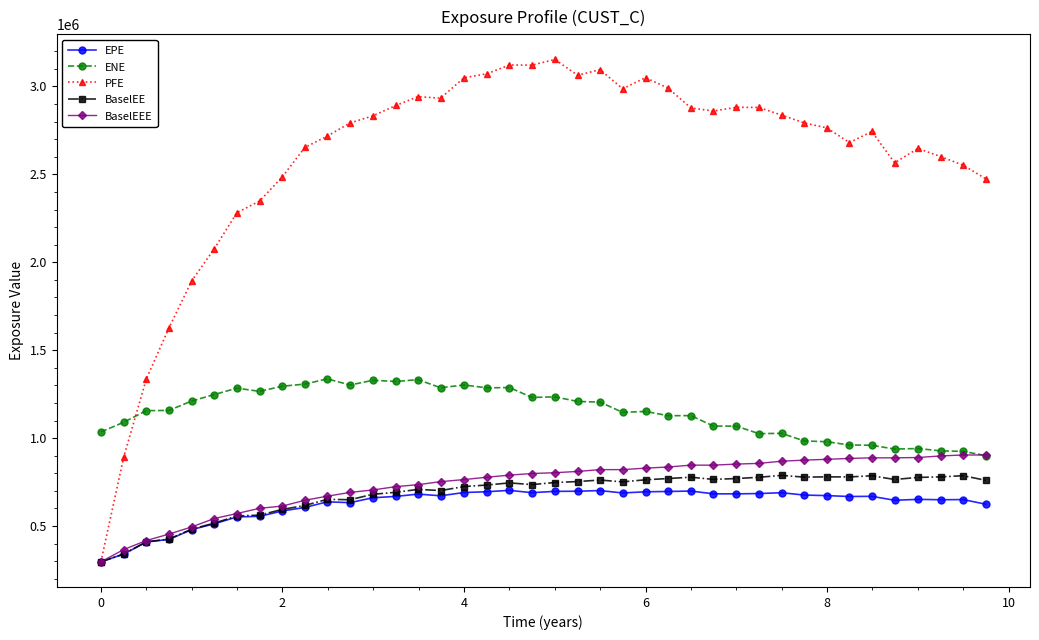

What is the value of the BaselEEE point at the 6th from the left?

542830.4